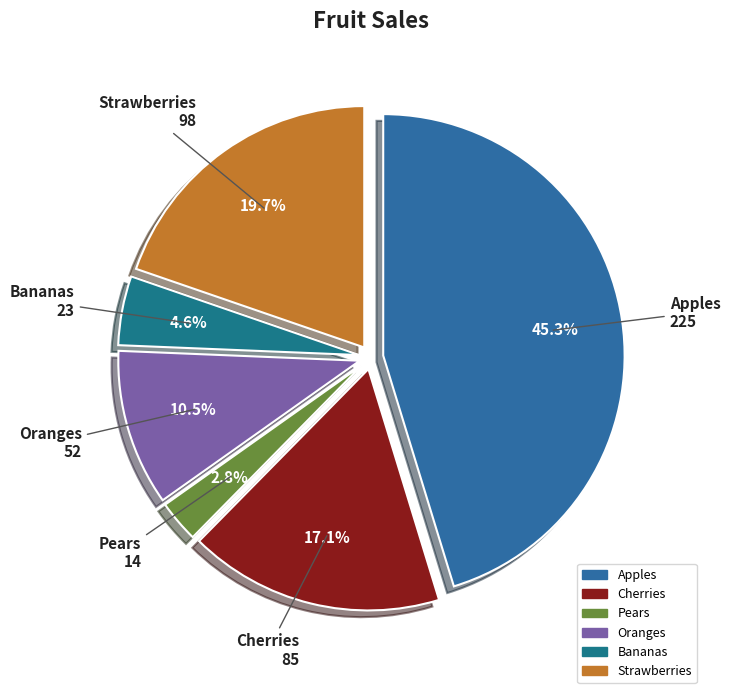

To the nearest percent, what portion does Bananas represent?

5%